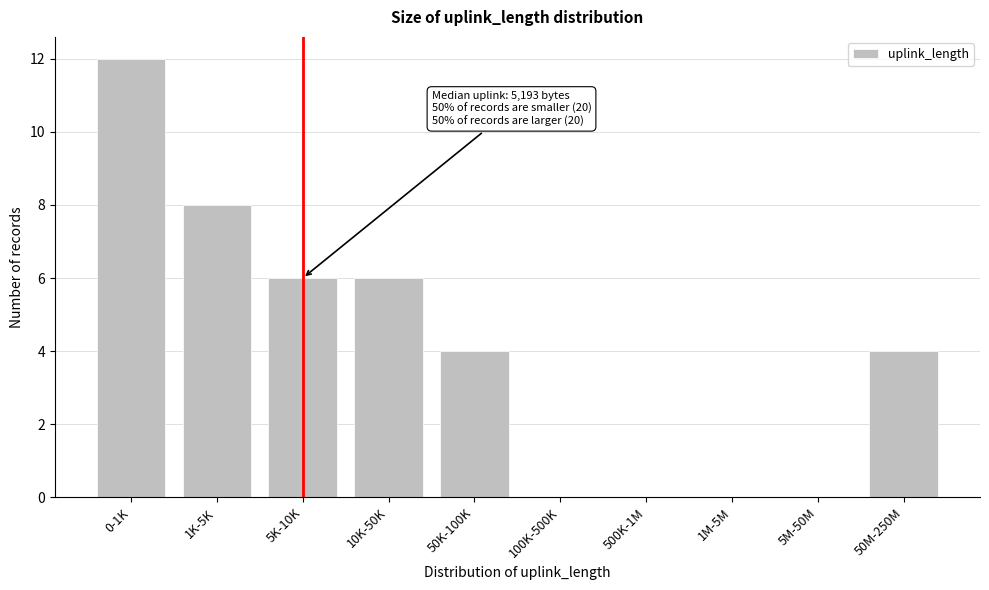

Reading left to right, transcribe all the data shown in this chart.

0-1K=12	1K-5K=8	5K-10K=6	10K-50K=6	50K-100K=4	100K-500K=0	500K-1M=0	1M-5M=0	5M-50M=0	50M-250M=4